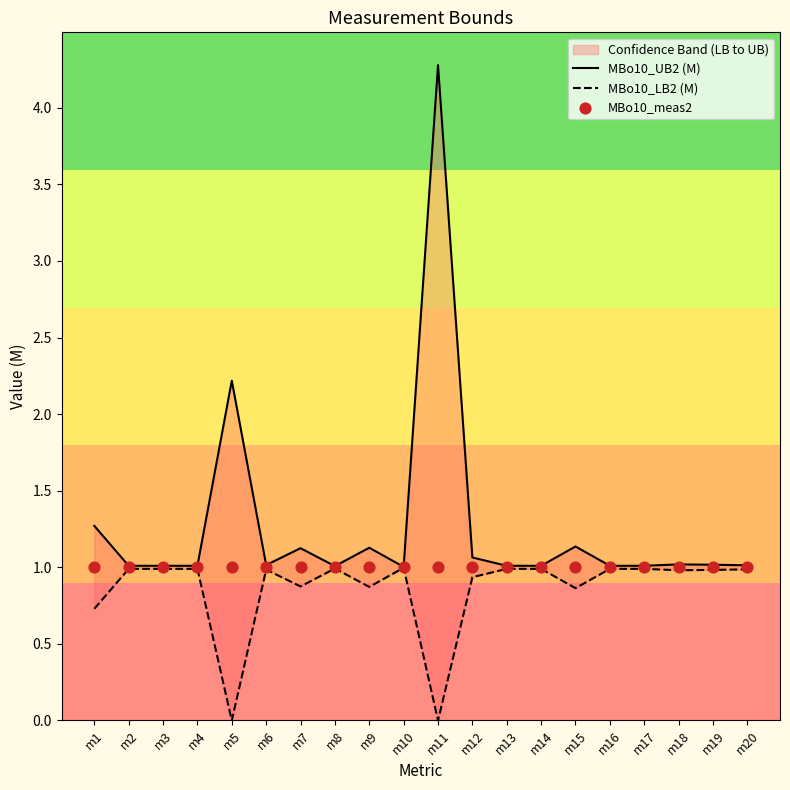

Which series reaches the maximum Y coordinate?

MBo10_UB2 (M)